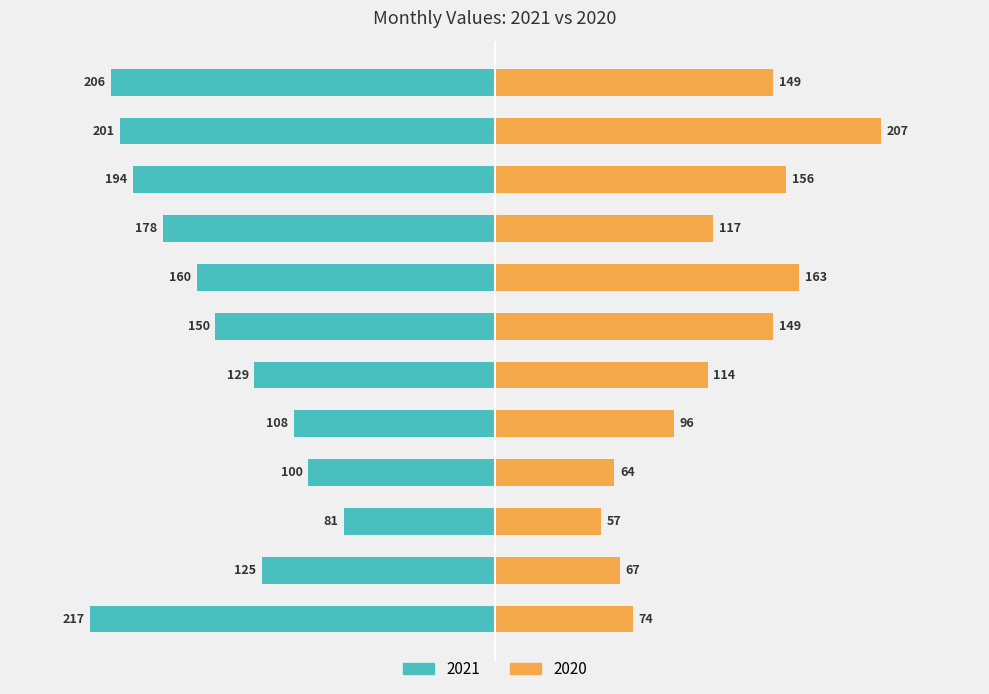

Which series has the largest total across all categories?

2021